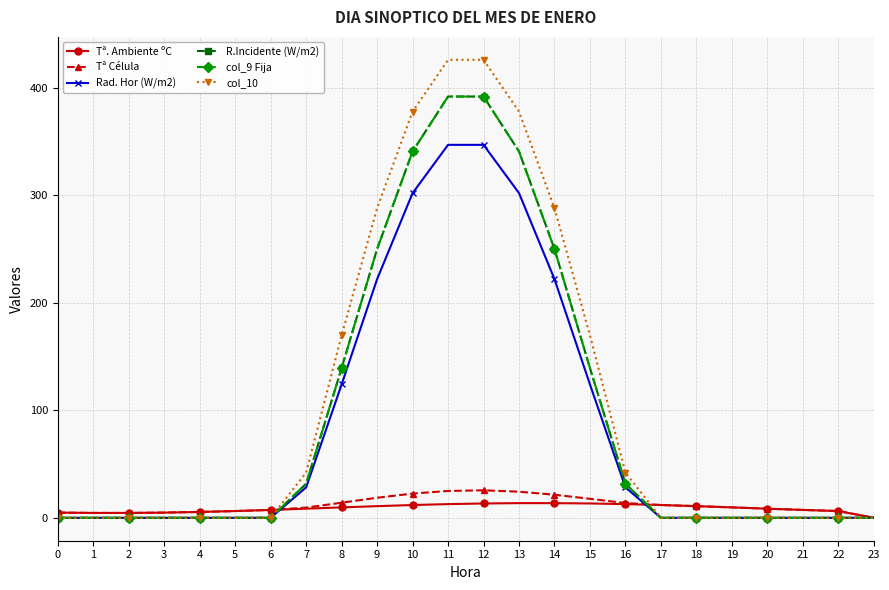

Between 6 and 15, which series saw the biggest shift?

col_10